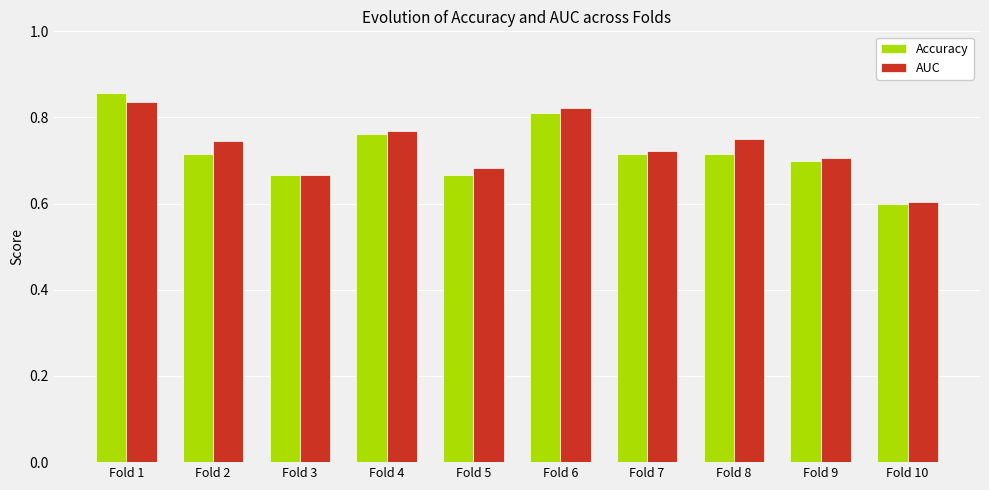

The Accuracy series shows 0.4 at Fold 1. True or false?

False